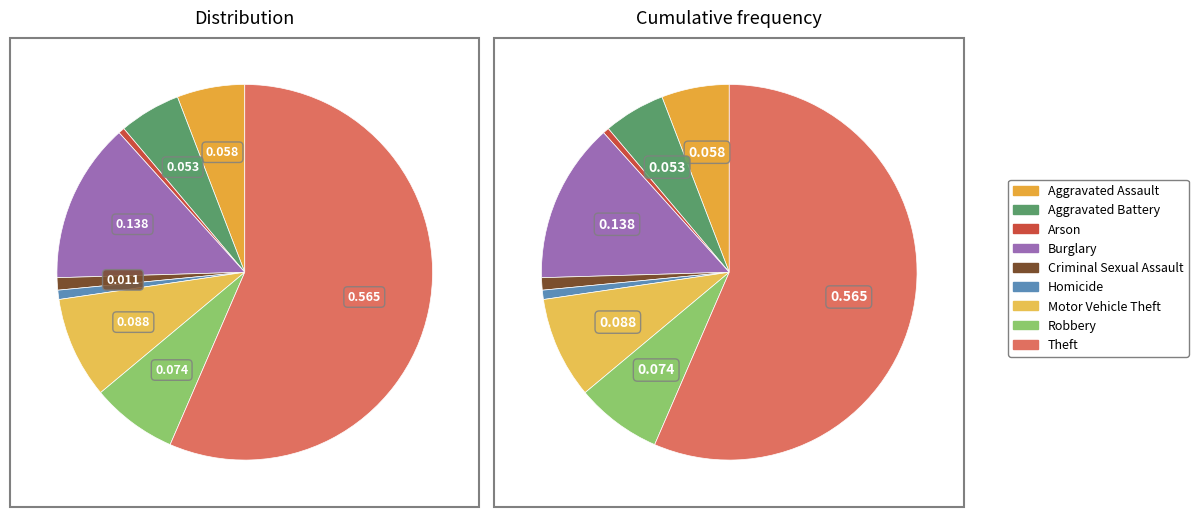

Which category accounts for the majority?

Theft